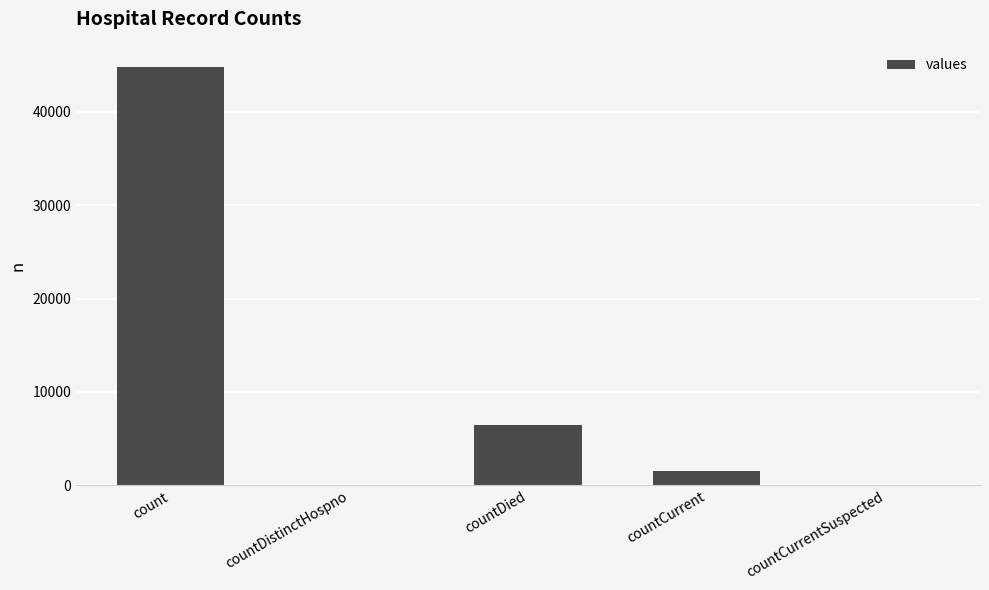

Reading right to left, transcribe all the data shown in this chart.

0	1580	6501	0	44840